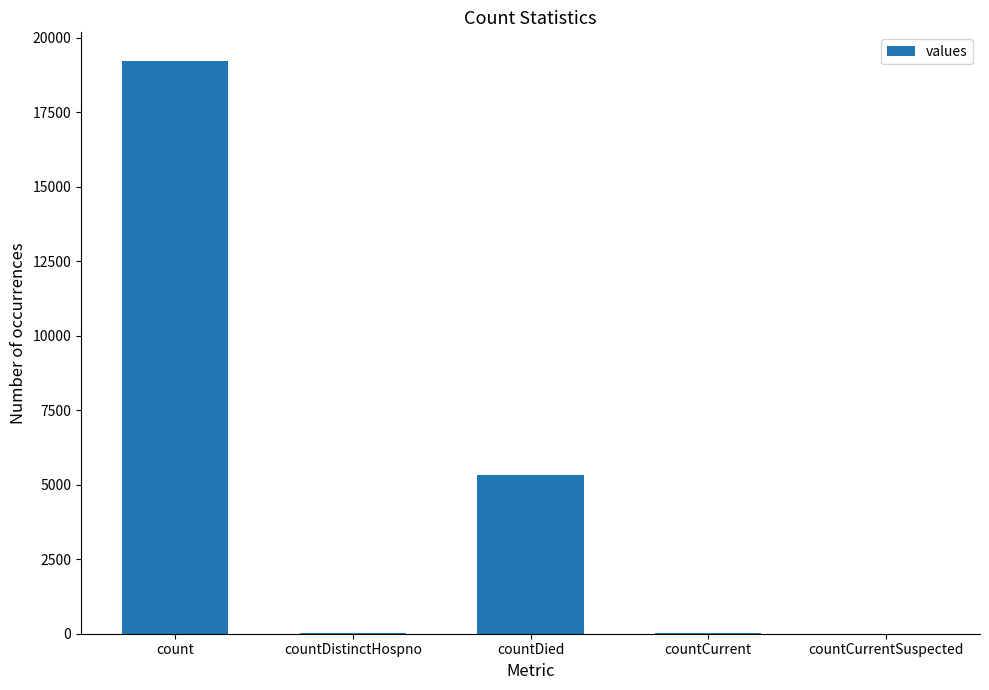

Where is the data nearest to the value 9607?

countDied